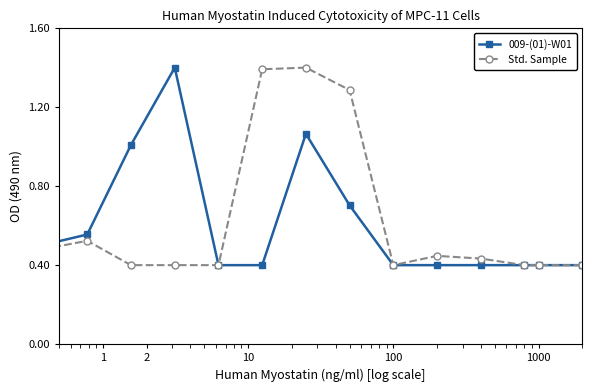

What is the highest value of the 009-(01)-W01 series?

1.4